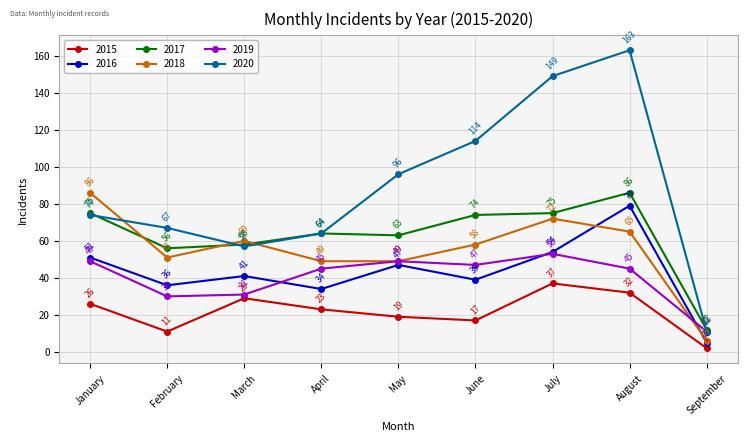

At which label does 2017 reach its peak?

August